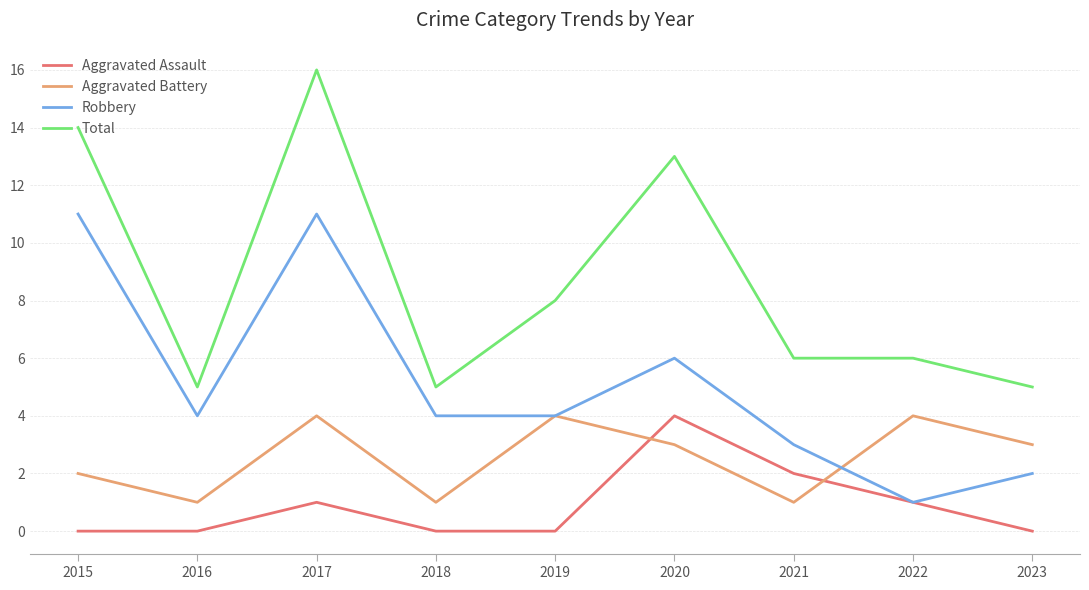

The Aggravated Assault series shows 6 at 2020. True or false?

False